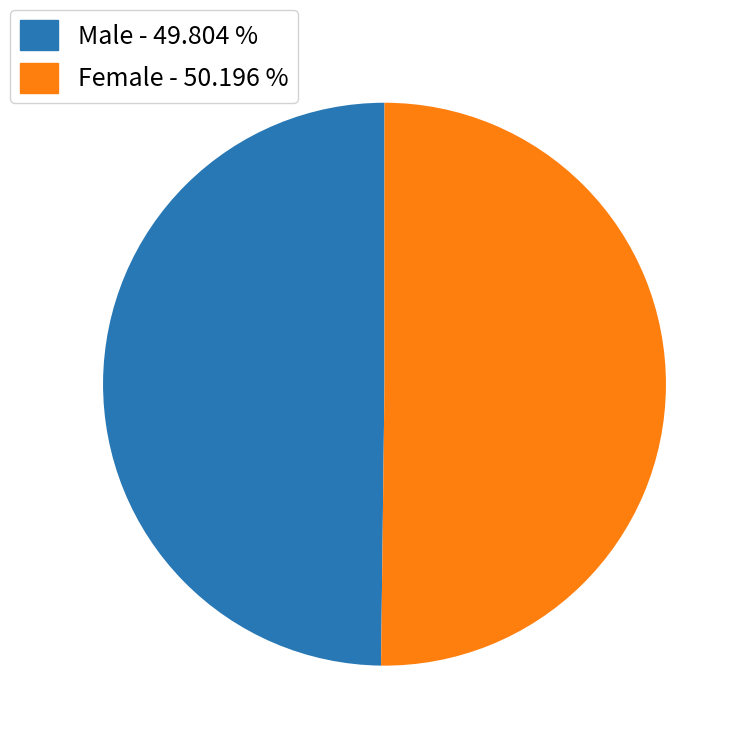

Do Male - 49.804 % and Female - 50.196 % together represent more than half of the pie?

Yes